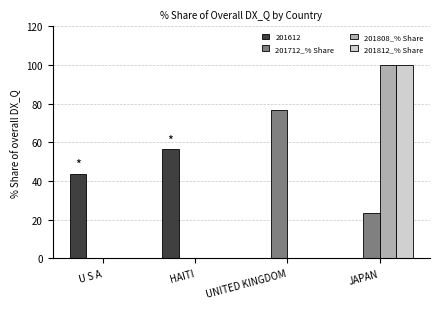

Where is 201612 nearest to the value 28?

U S A